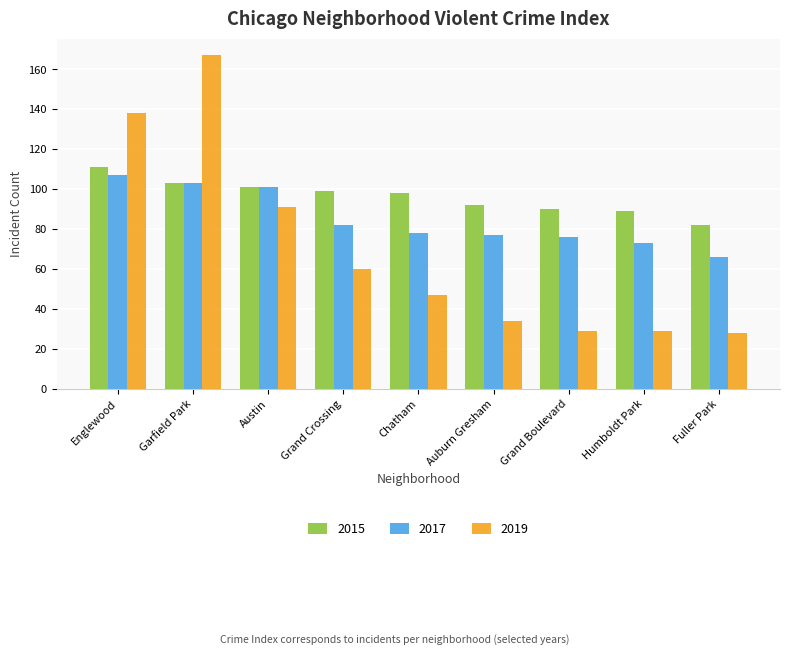

Is it true that 2015 equals 22 at Humboldt Park?

False